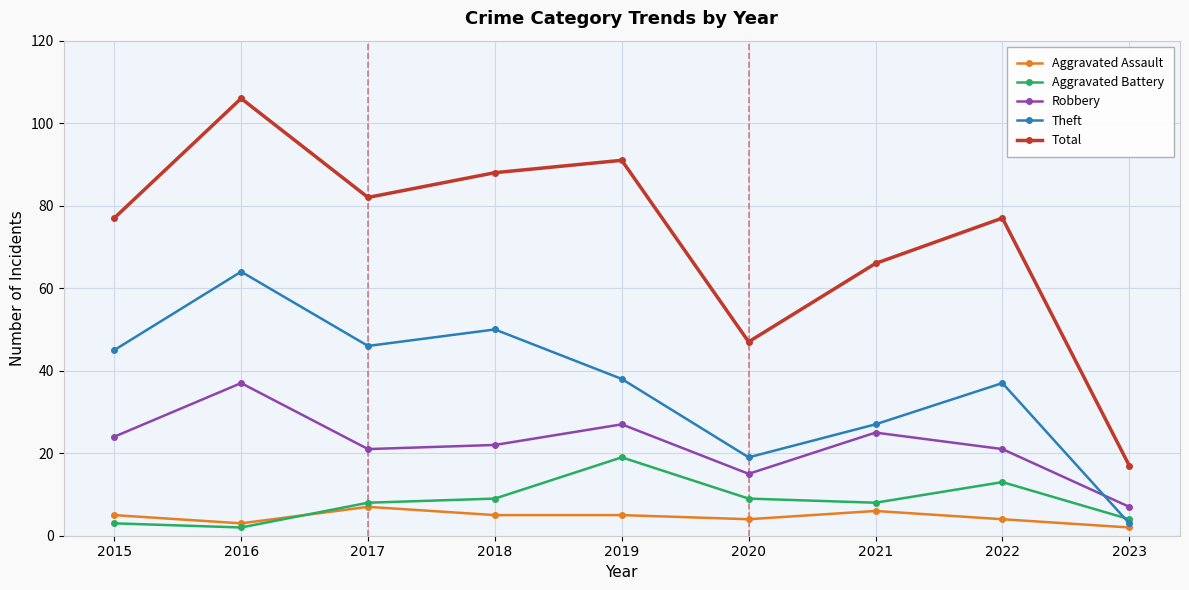

Which series has the largest total across all categories?

Total